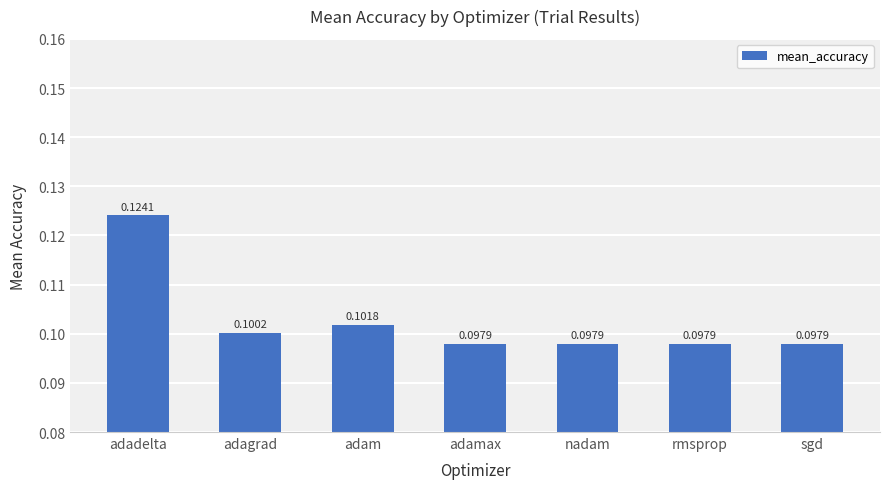

What is the label of the 1st bar from the right?

sgd